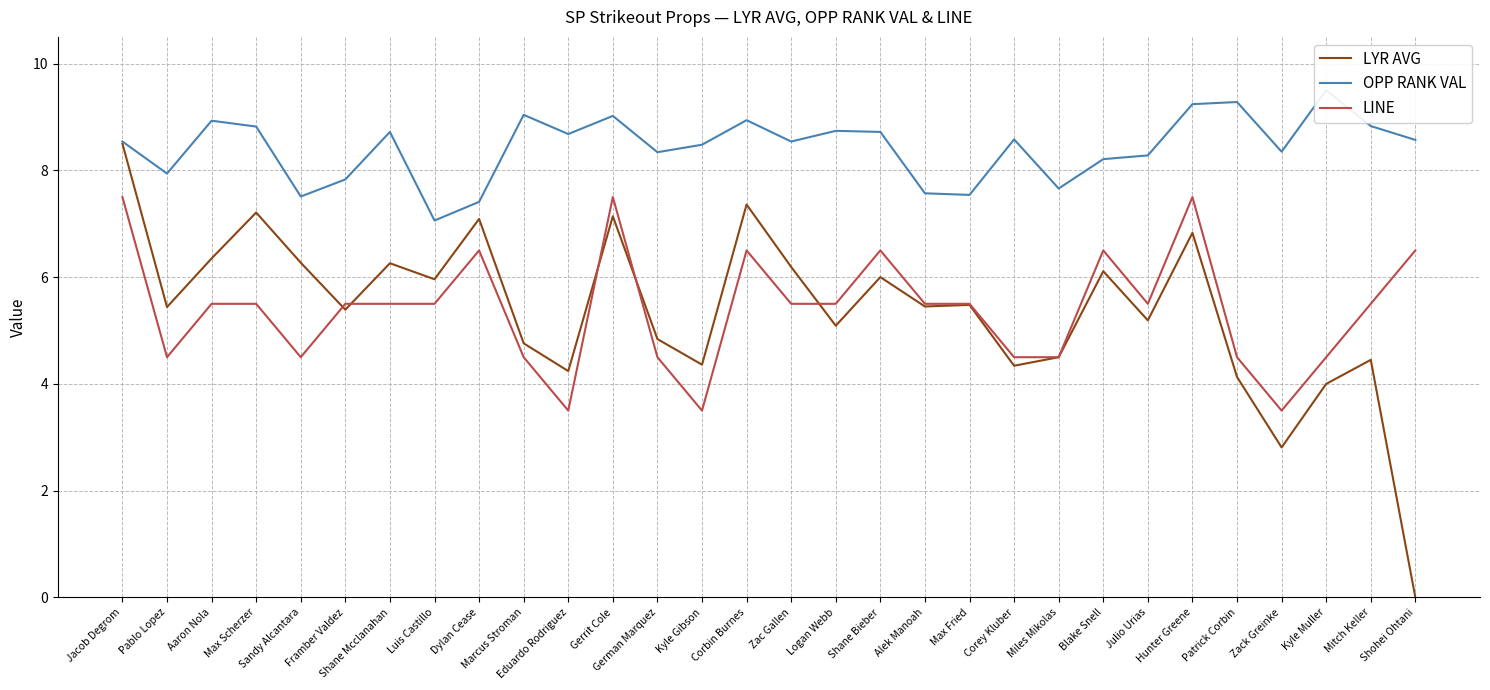

True or false: LYR AVG has more than 2 points higher than both neighbors.

True